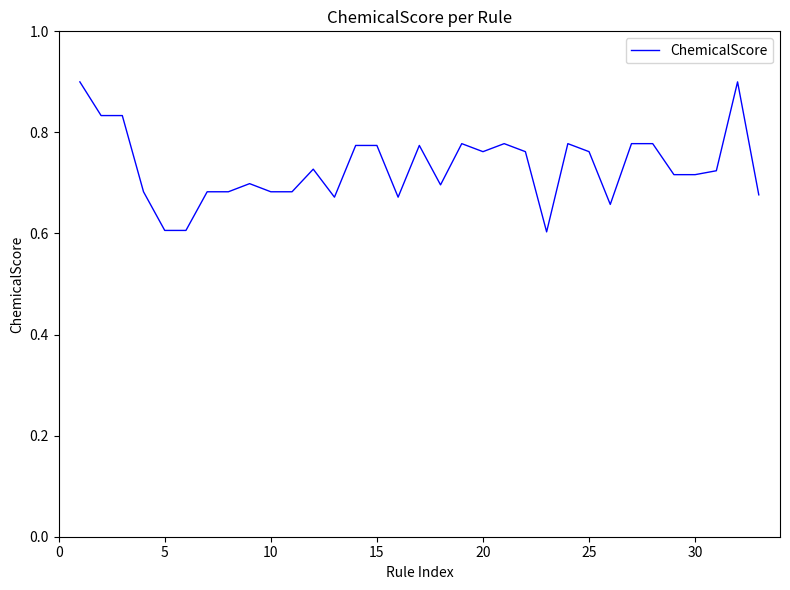

Count the number of categories in the chart.

33